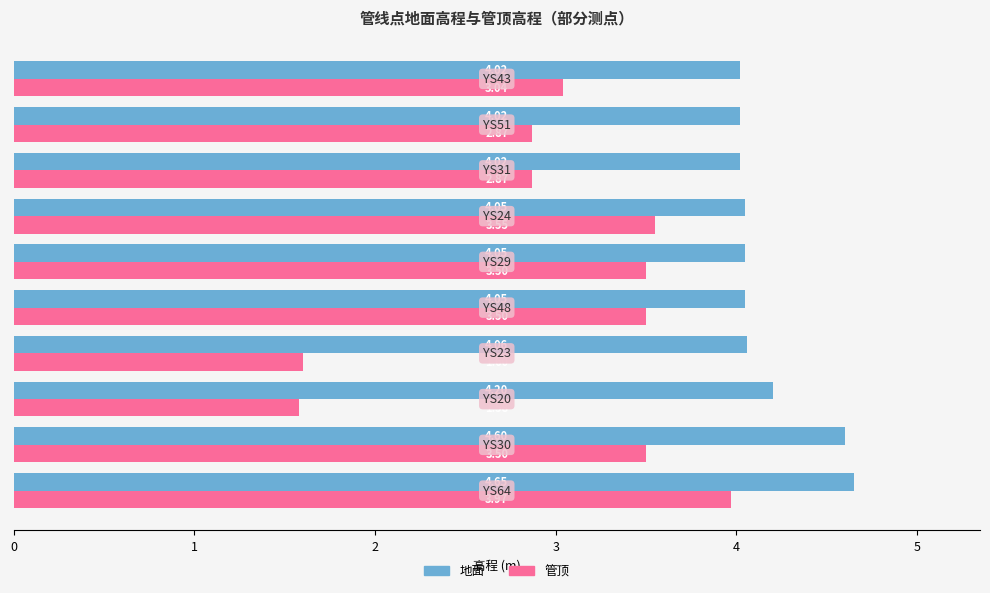

At how many categories does at least one series exceed 4?

10